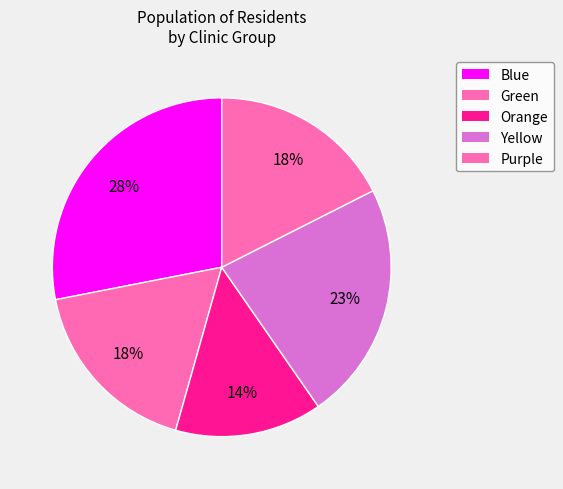

Count the number of slices in the pie.

5